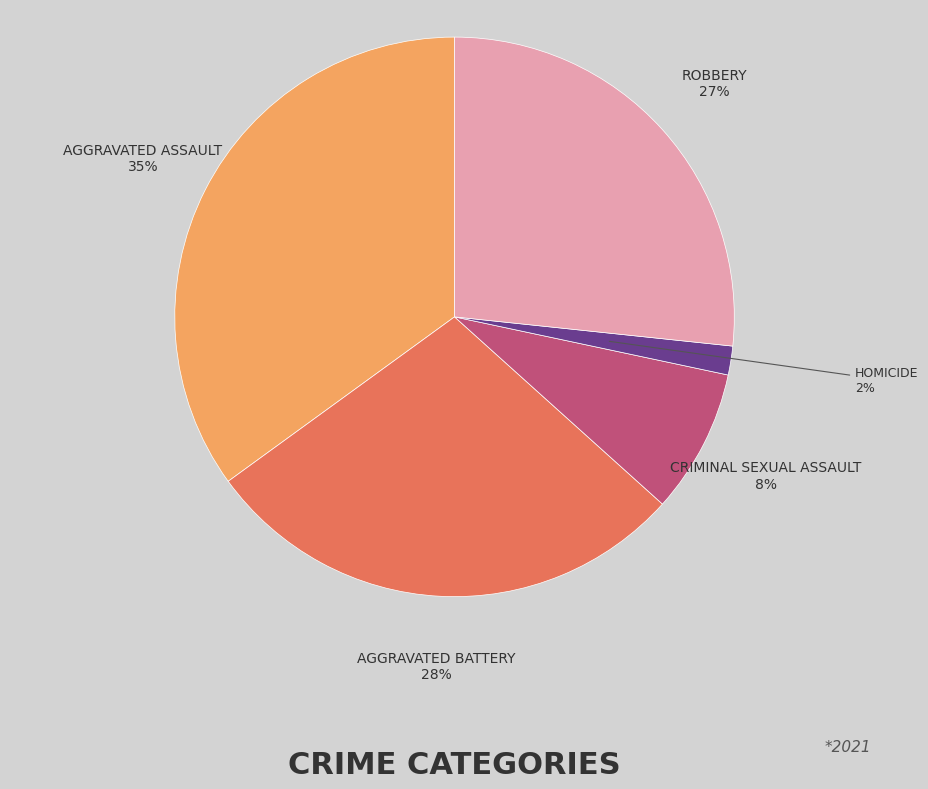

Is there a majority slice in this chart?

No